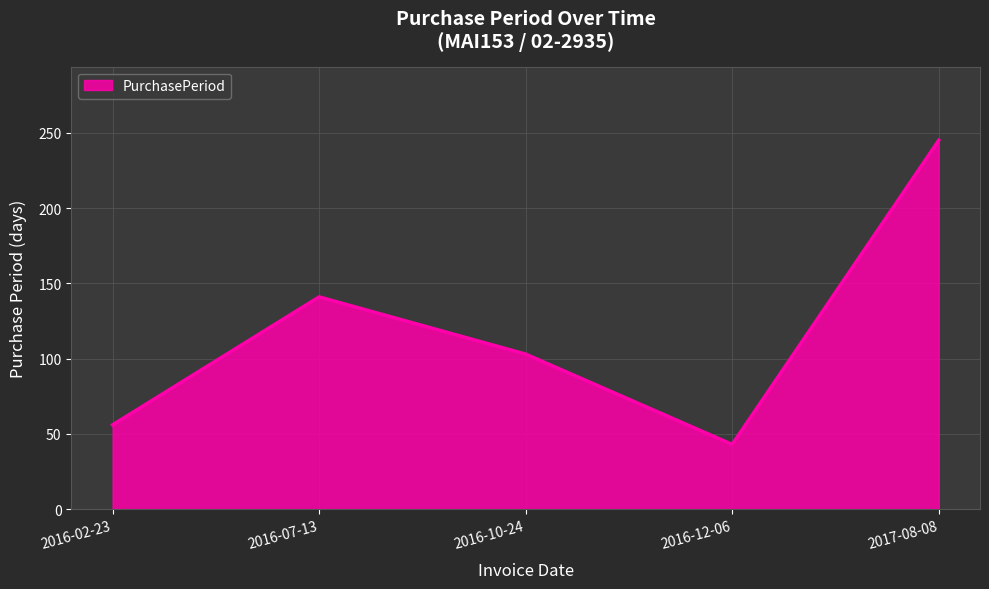

Where is the first local minimum?

2016-12-06